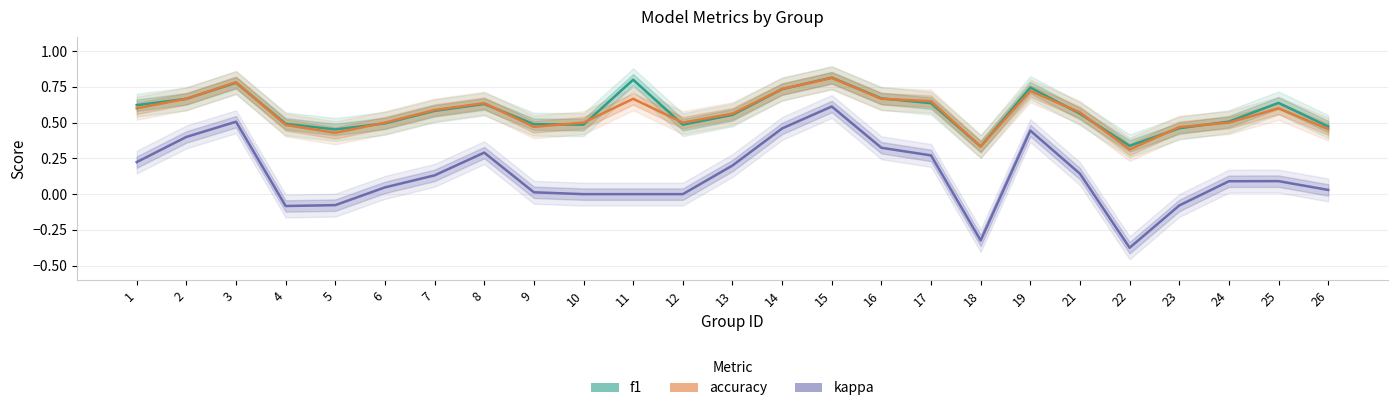

Between 18 and 25, which series saw the biggest shift?

kappa